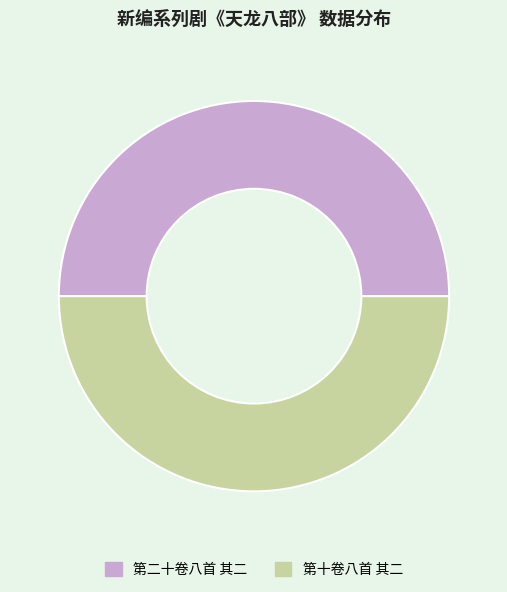

Rank the categories by value from lowest to highest.

新编系列剧《天龙八部》 第十卷八首 其二, 新编系列剧《天龙八部》 第二十卷八首 其二